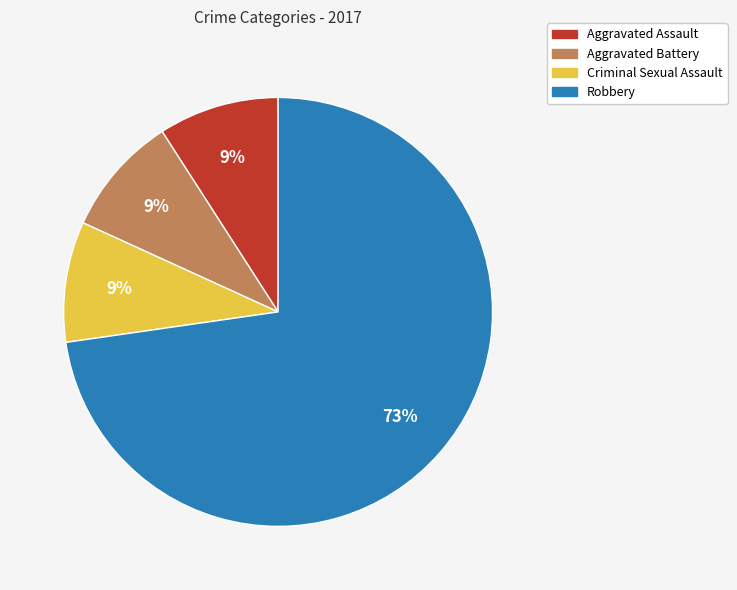

What is the largest slice in the pie chart?

Robbery